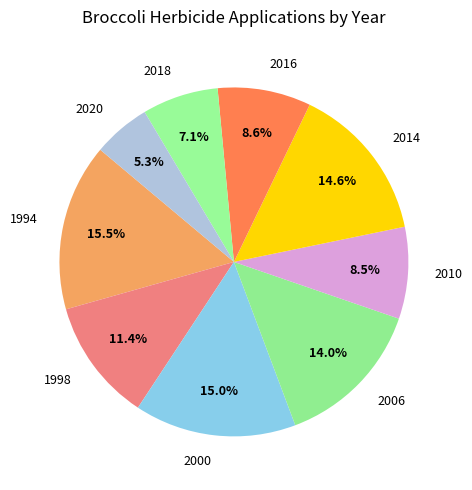

To the nearest percent, what portion does 1998 represent?

11%